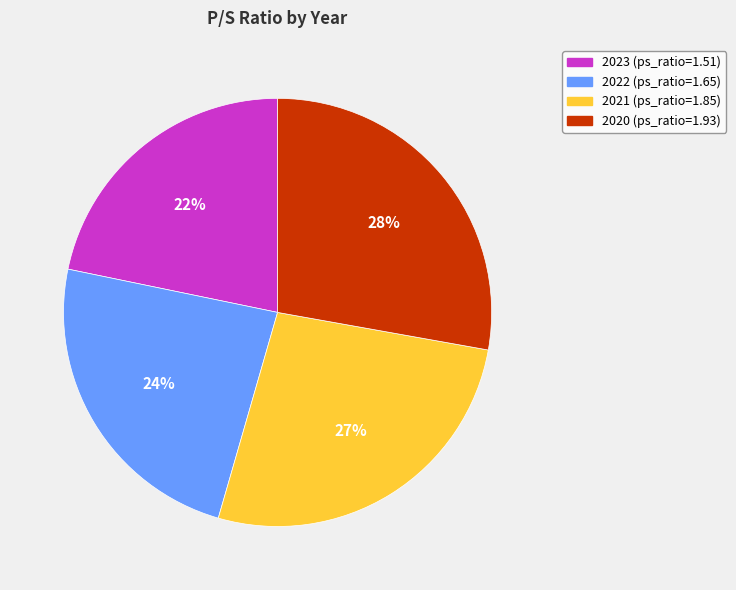

To the nearest percent, what is the average slice percentage?

25%